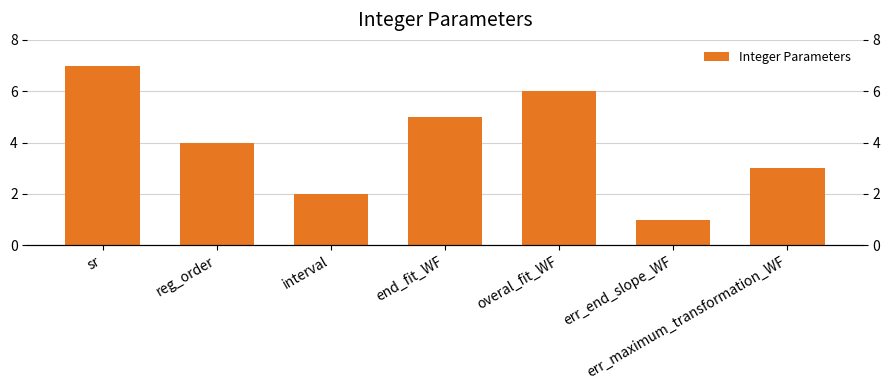

How many bars are there in total?

7